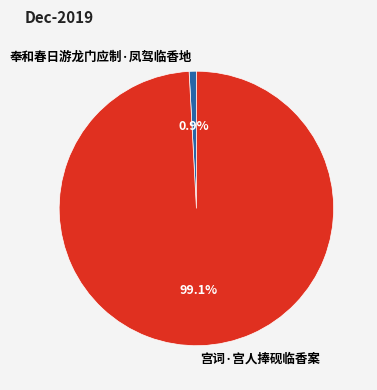

What percentage is the 宫词·宫人捧砚临香案 slice, to the nearest percent?

99%